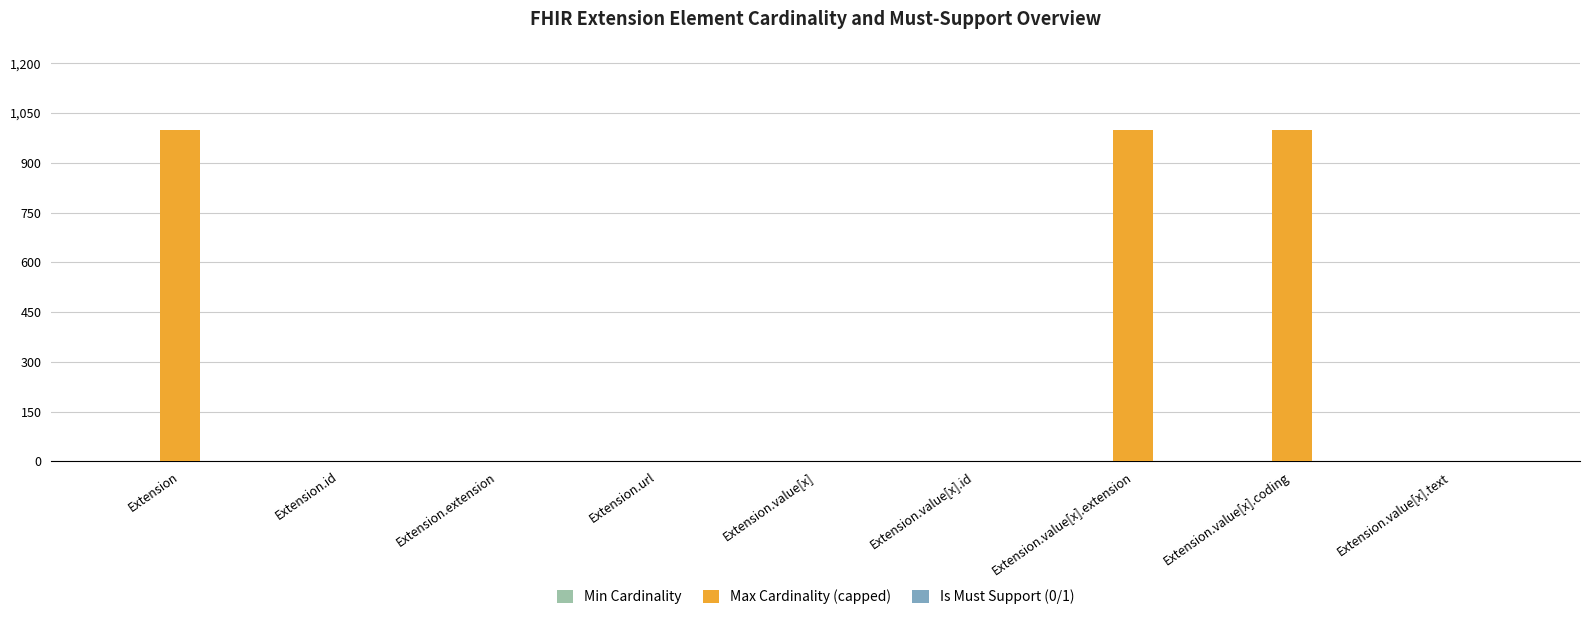

Which series has the largest total across all categories?

Max Cardinality (capped)